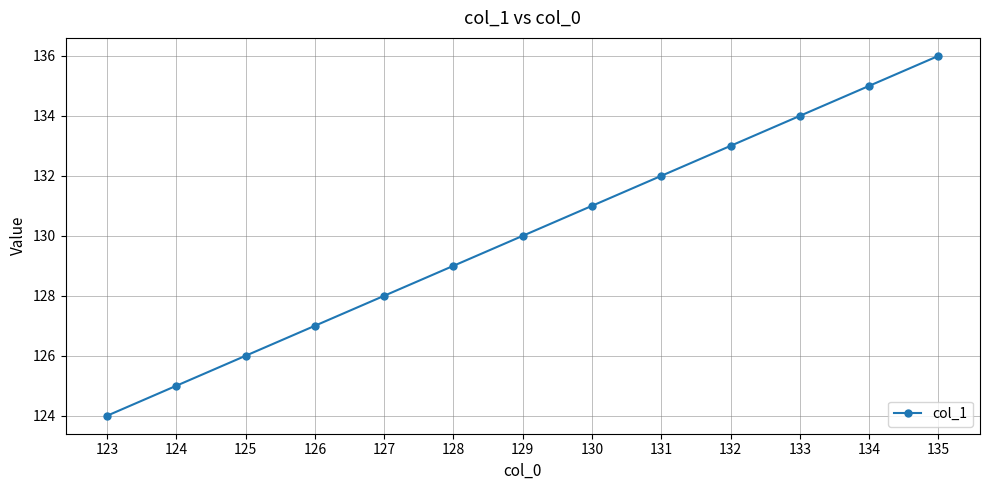

Rank the categories by value from highest to lowest.

135, 134, 133, 132, 131, 130, 129, 128, 127, 126, 125, 124, 123